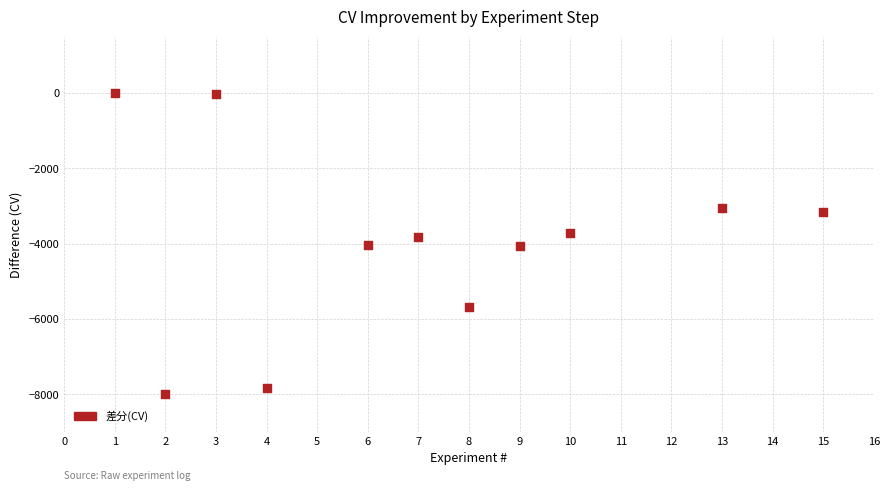

What is the range of Y values (max minus min)?

7990.0